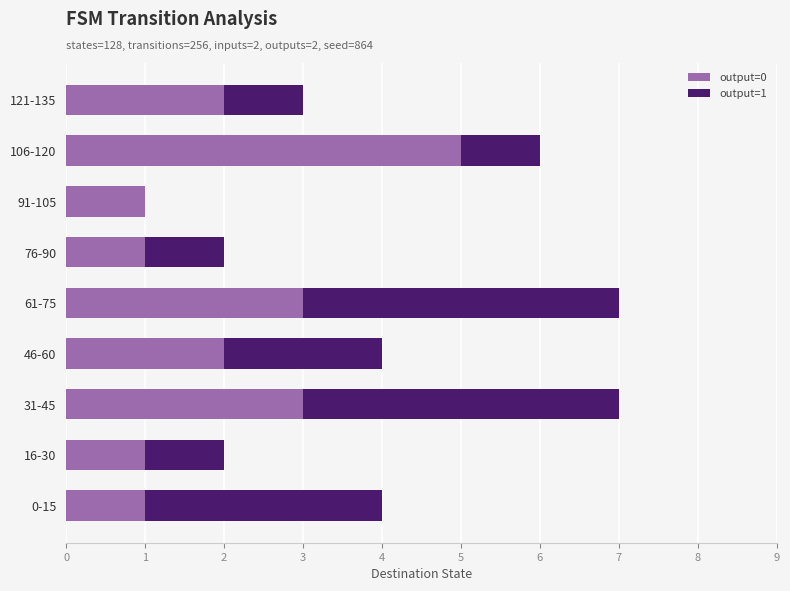

How many series are shown in this chart?

2